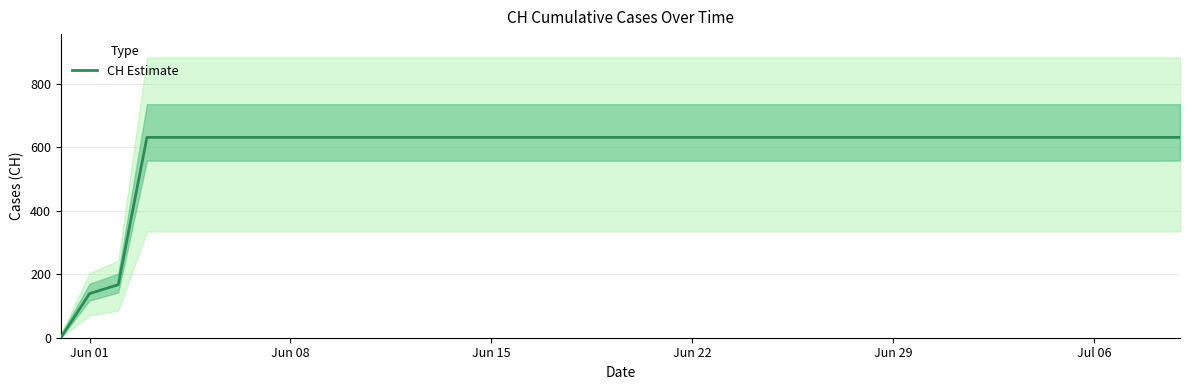

How many lines are shown in the chart?

1